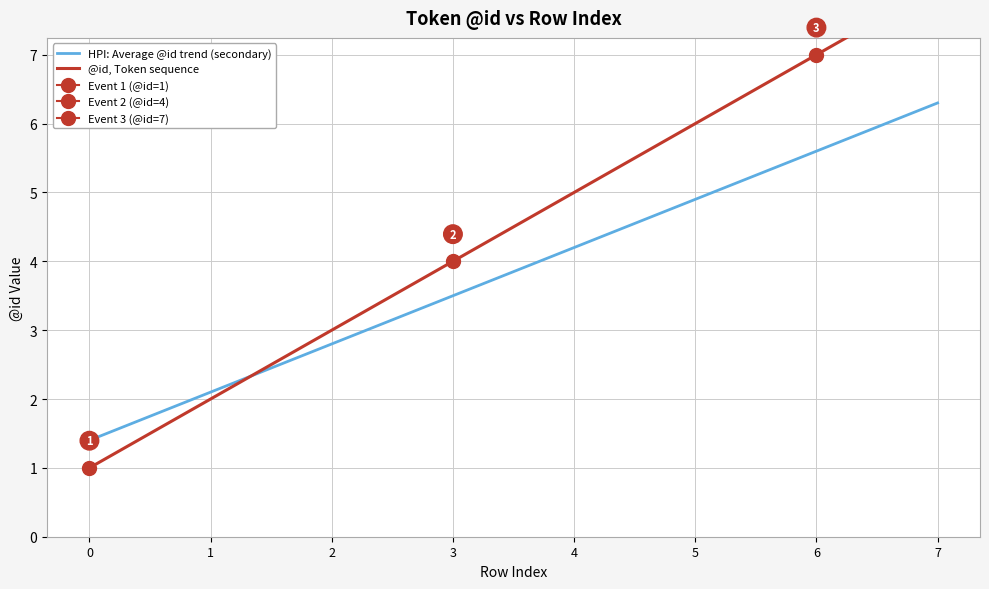

Which series has the largest range (max minus min)?

@id, Token sequence